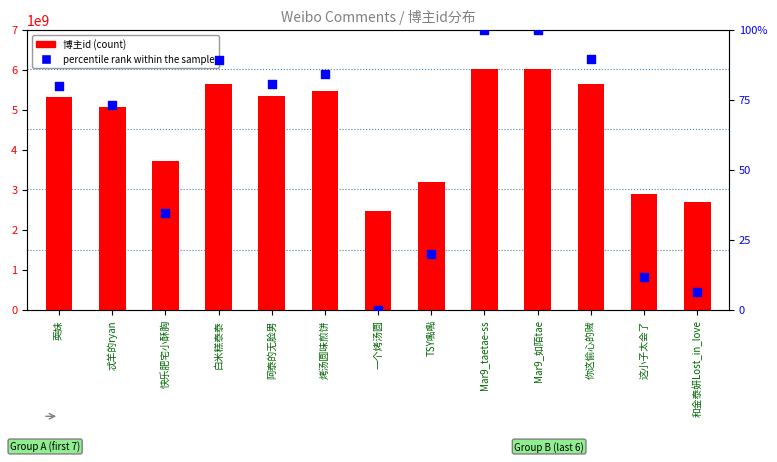

Is the value of 博主id at 这小子太会了 greater than the value of percentile rank within the sample at 你这偷心的贼?

Yes